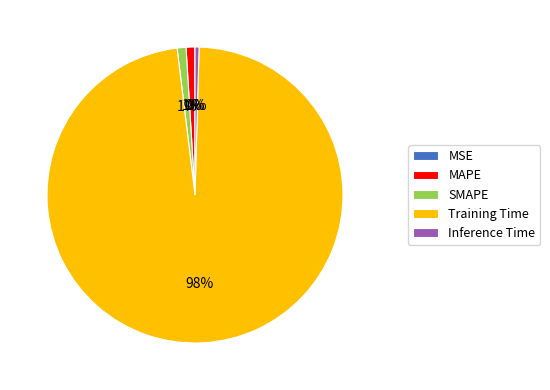

Which category has the biggest portion of the pie?

Training Time